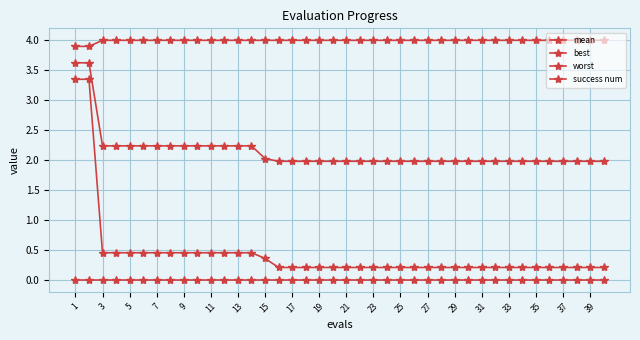

How many categories are shown in the chart?

40